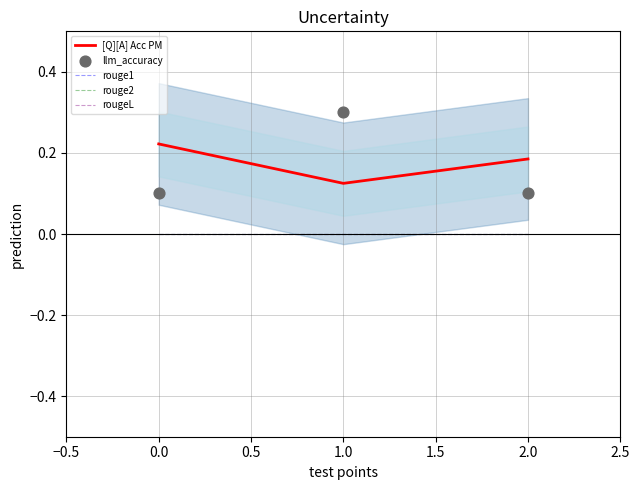

What are all the series names shown in the legend?

[Q][A] Acc PM, rouge1, rouge2, rougeL, llm_accuracy